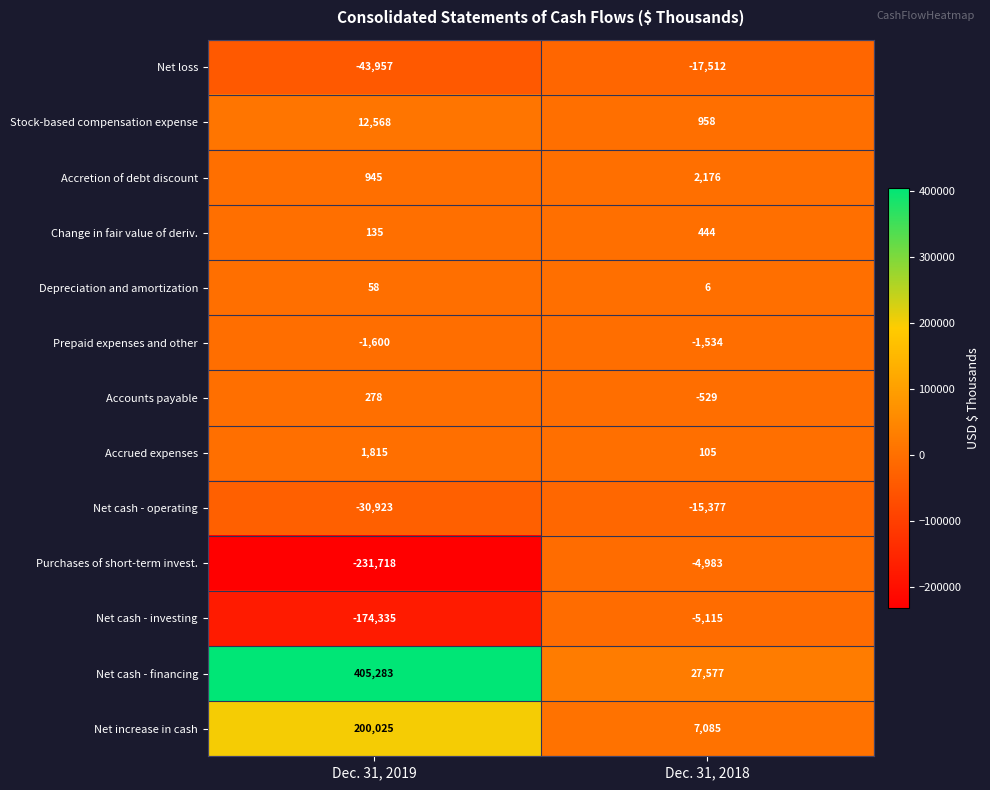

What is the difference between the highest and lowest values at Dec. 31, 2018?

45089